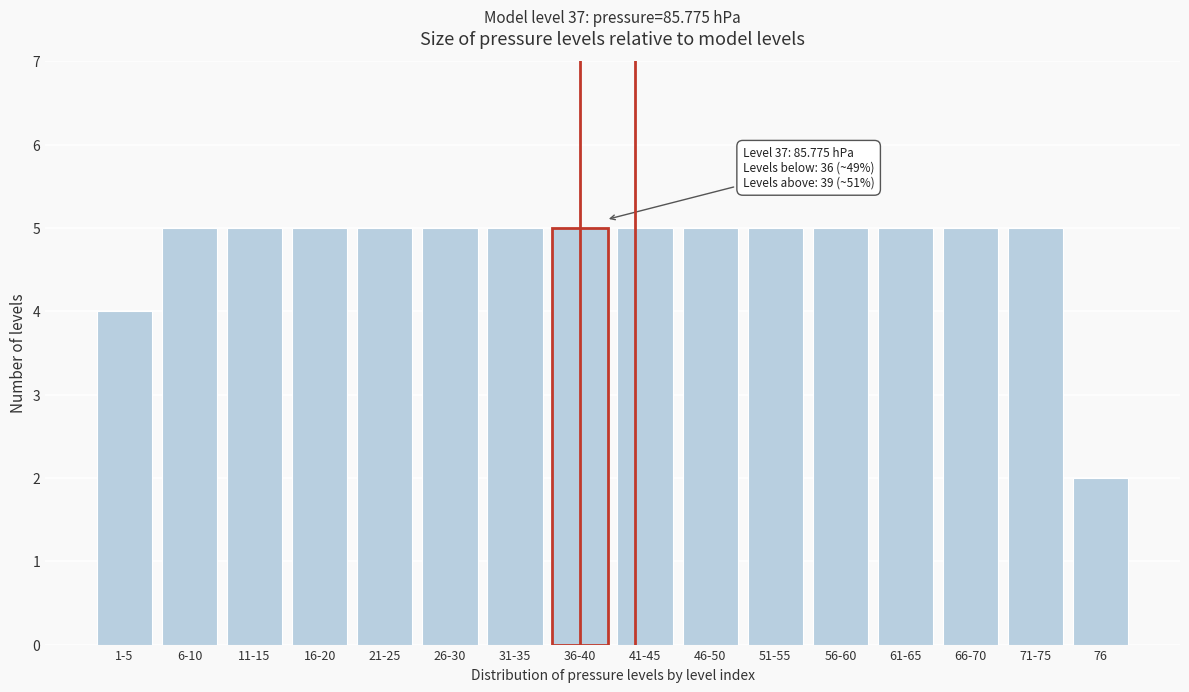

Reading left to right, list all the values displayed in this chart.

1-5=4	6-10=5	11-15=5	16-20=5	21-25=5	26-30=5	31-35=5	36-40=5	41-45=5	46-50=5	51-55=5	56-60=5	61-65=5	66-70=5	71-75=5	76=2